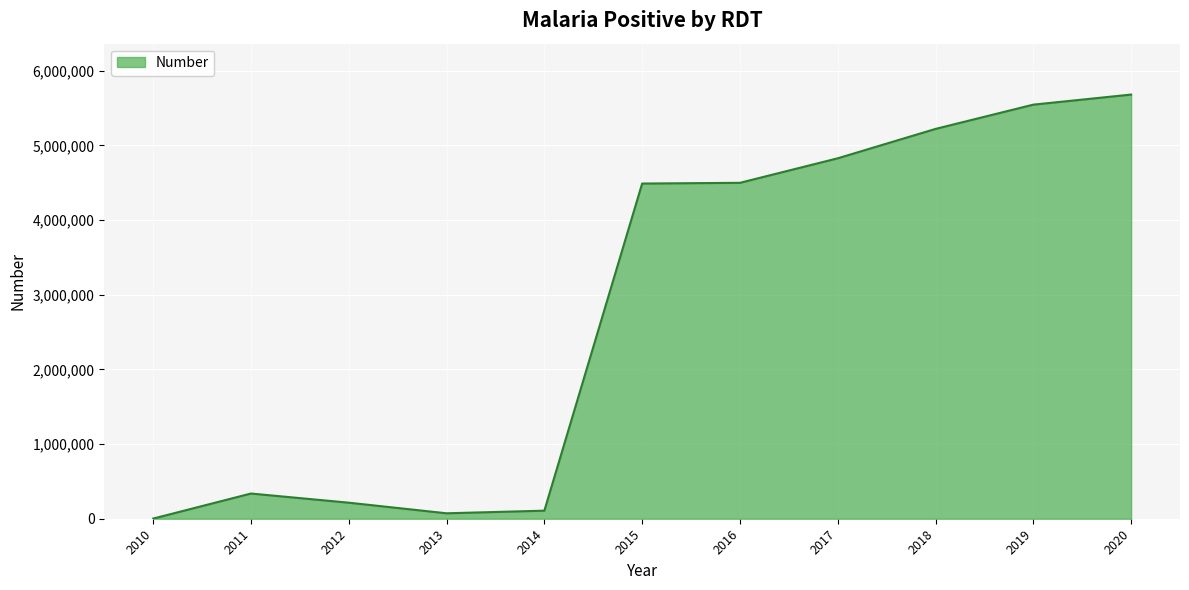

True or false: the data shows 9424323 at 2019.

False